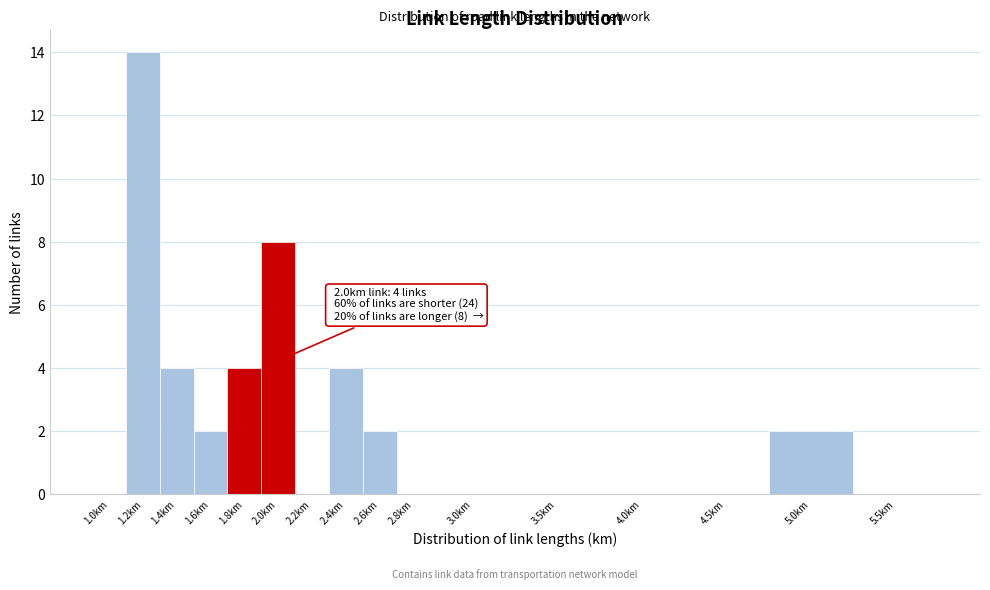

Reading right to left, extract all data points from this chart.

5.5km=0	5.0km=2	4.5km=0	4.0km=0	3.5km=0	3.0km=0	2.8km=0	2.6km=2	2.4km=4	2.2km=0	2.0km=8	1.8km=4	1.6km=2	1.4km=4	1.2km=14	1.0km=0